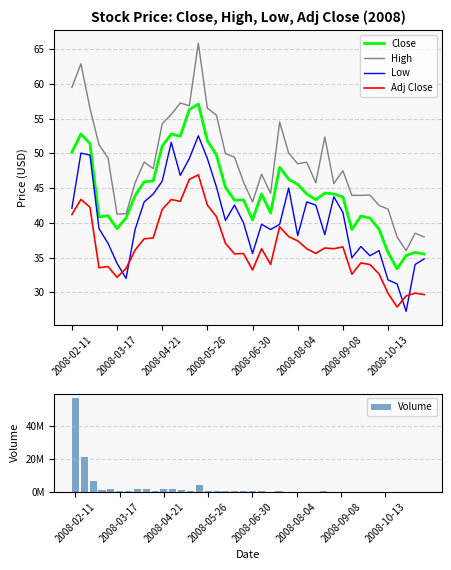

What is the approximate value of High at 2008-06-30?

43.0